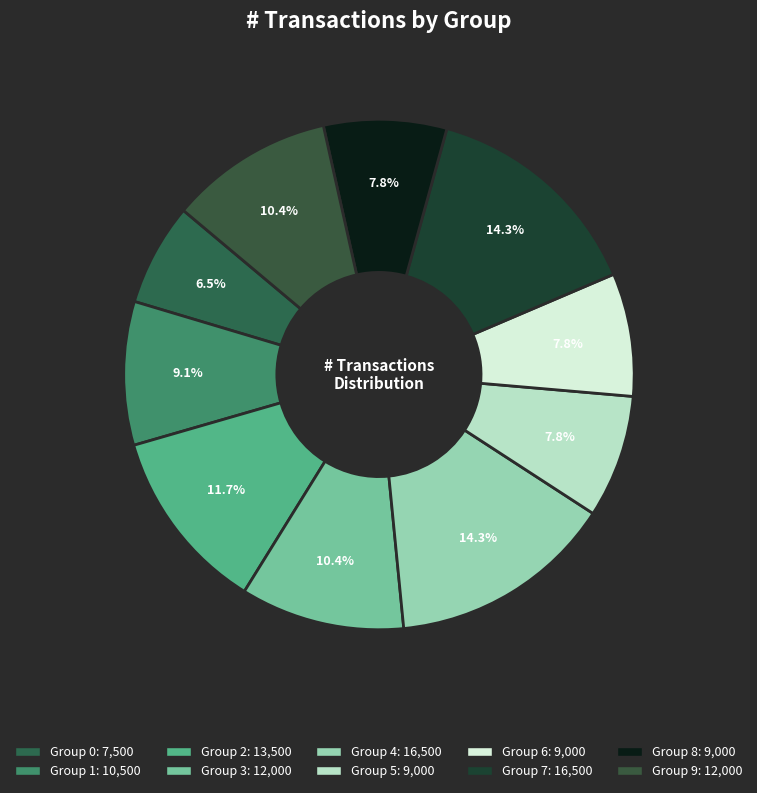

Count the number of slices in the pie.

10